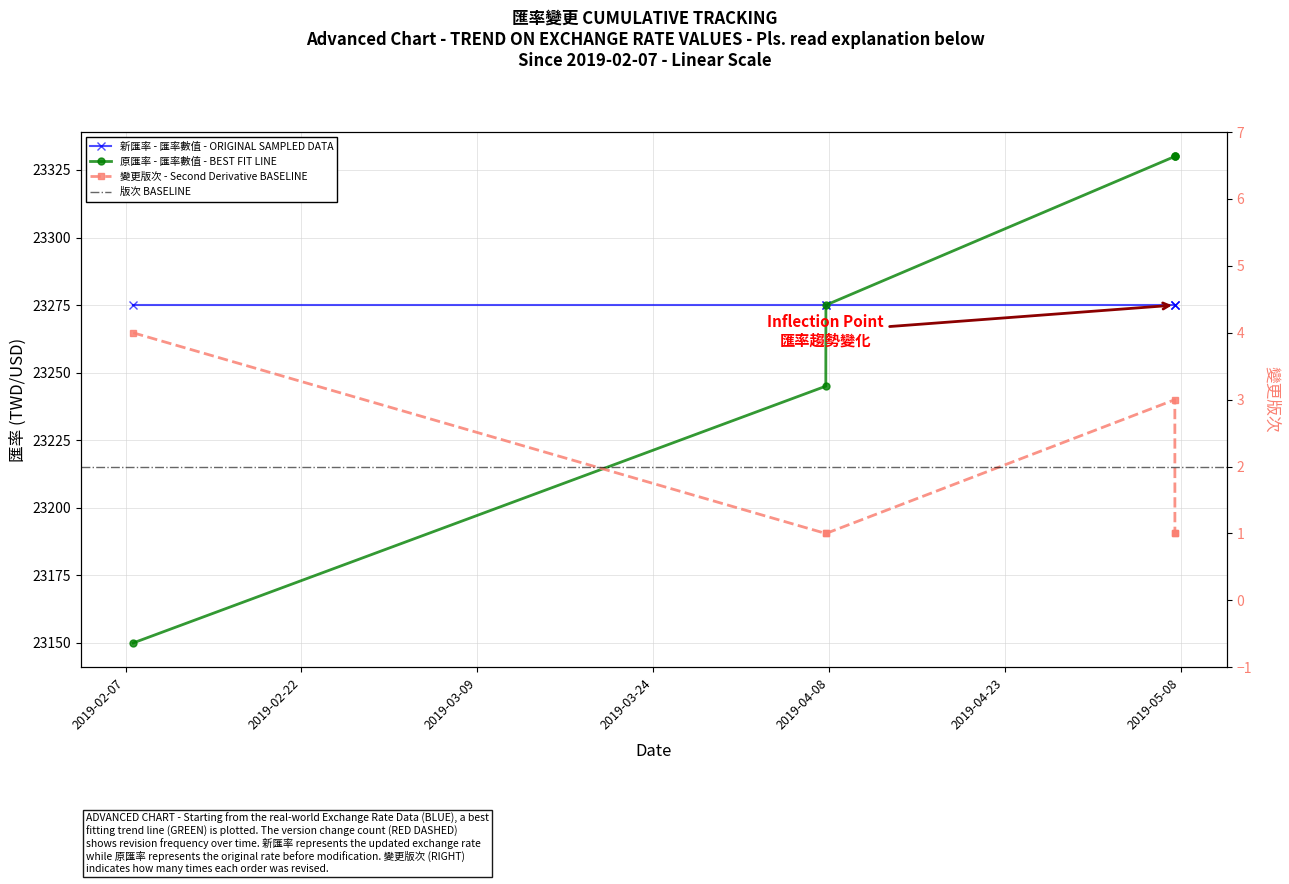

True or false: 原匯率 has a value of 12452 at 2019-05-07 12:08:17.

False